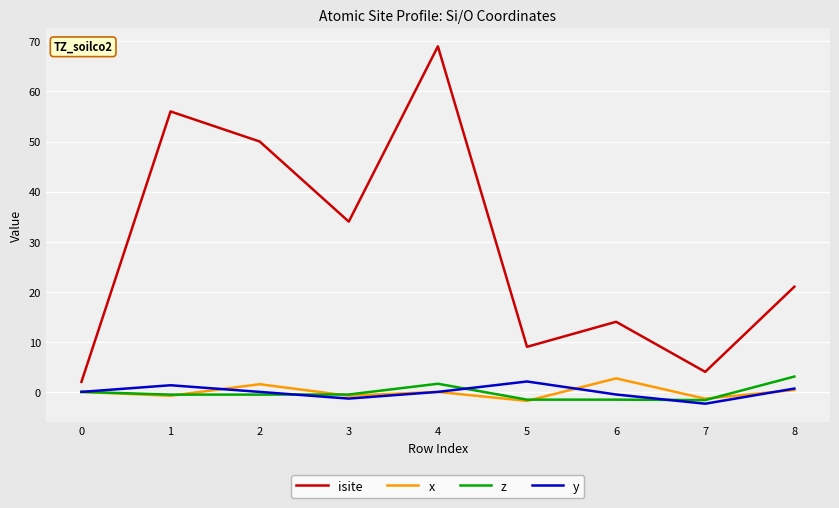

Between 4 and 5, which series saw the biggest shift?

isite